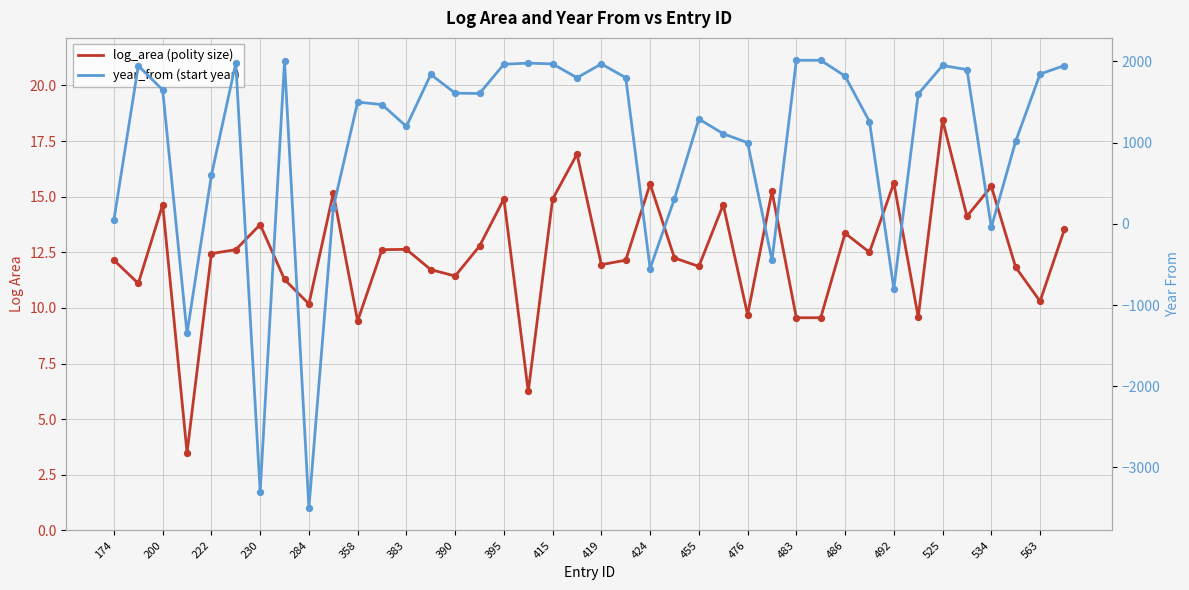

At how many categories does at least one series exceed -2961?

40